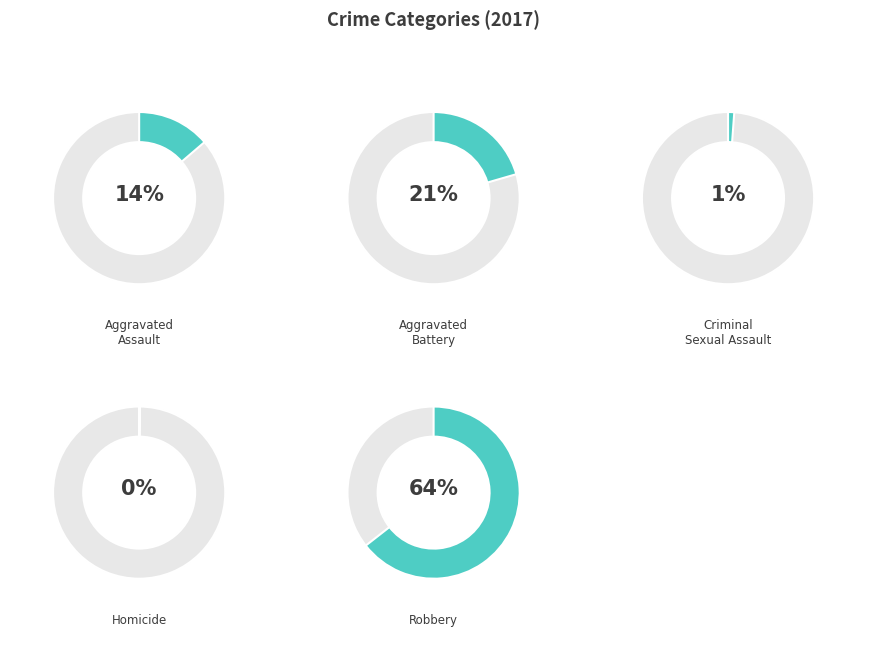

Between Criminal Sexual Assault and Aggravated Assault, which is larger?

Aggravated Assault